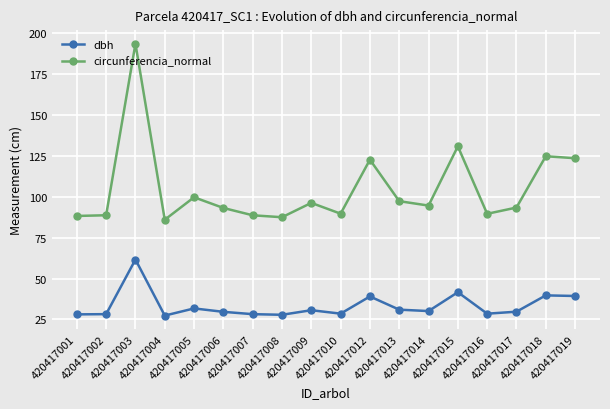

The value of dbh at 420417002 is 19.7. True or false?

False